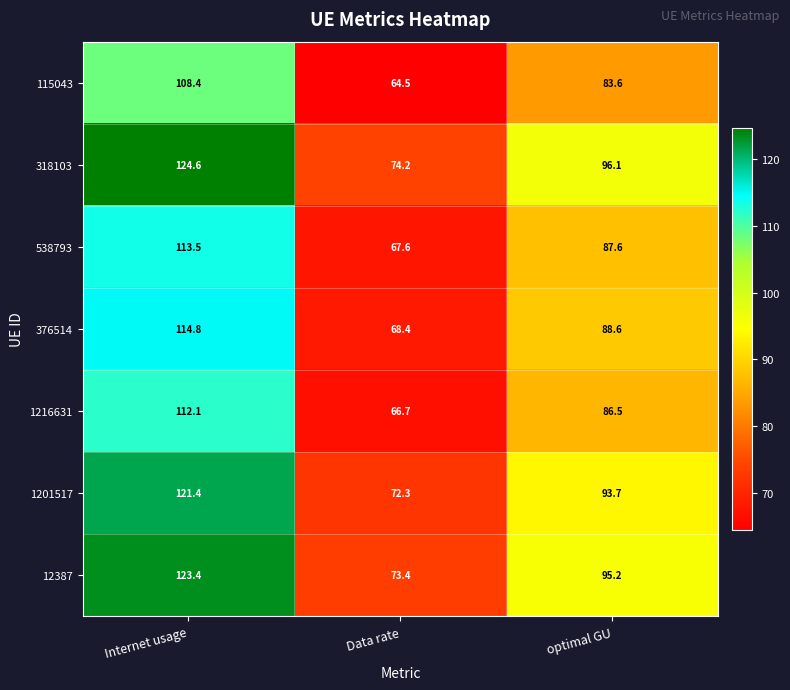

What is the sum of the 376514 values at Internet usage and Data rate?

183.2